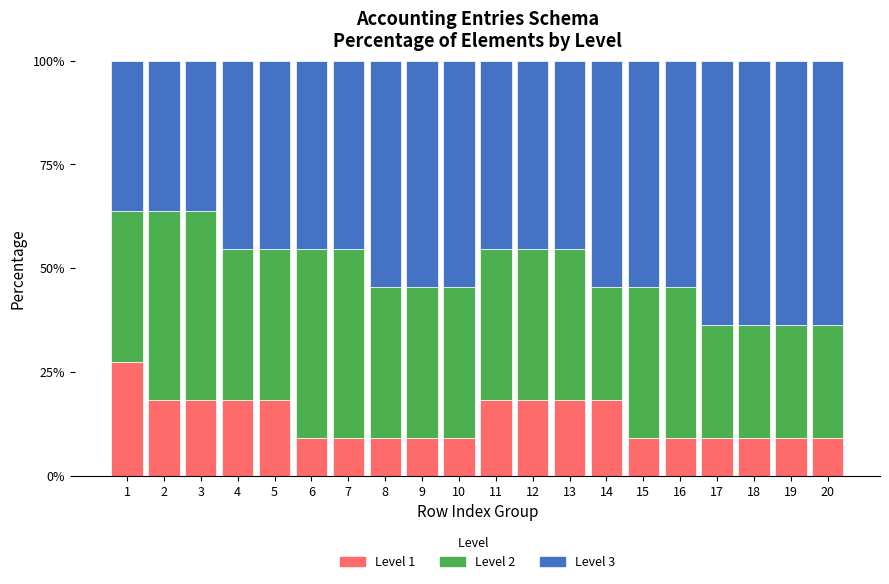

The Level 1 series shows 11.1 at 13. True or false?

False